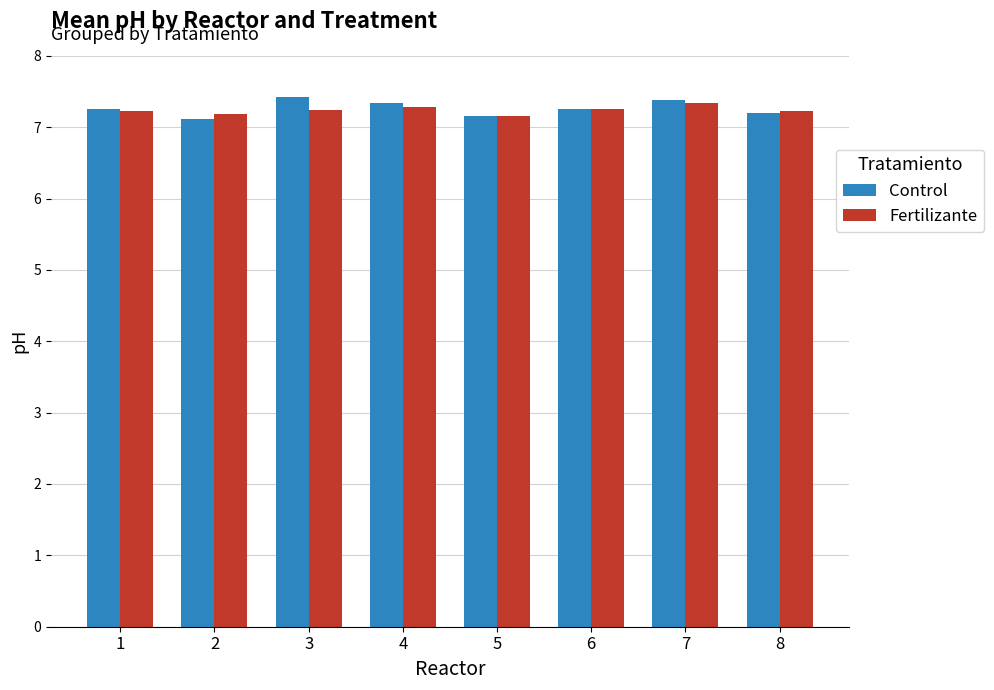

Which series has the widest spread of values?

Control